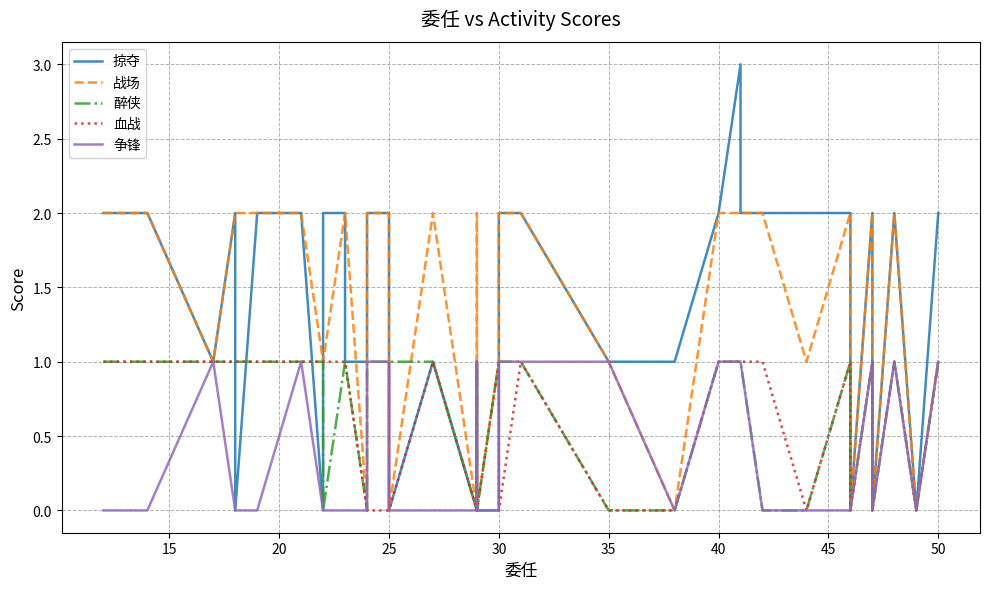

True or false: 醉侠 has more than 0 points higher than both neighbors.

True